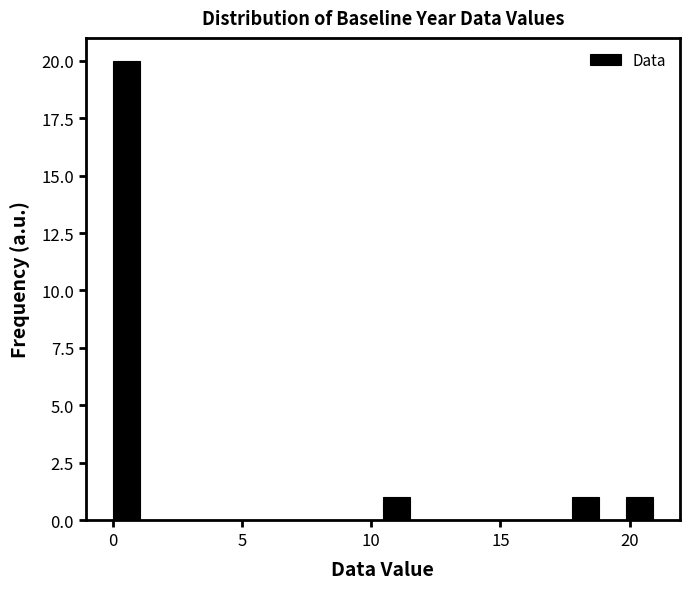

Around what value on the x-axis is the tallest bar? Give the approximate position of its centre, as read against the axis.

0.5